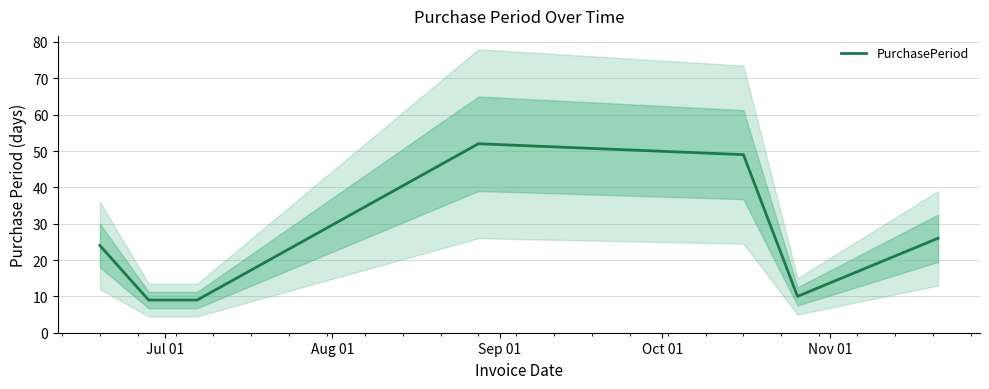

What is the lowest value of the PurchasePeriod series?

9